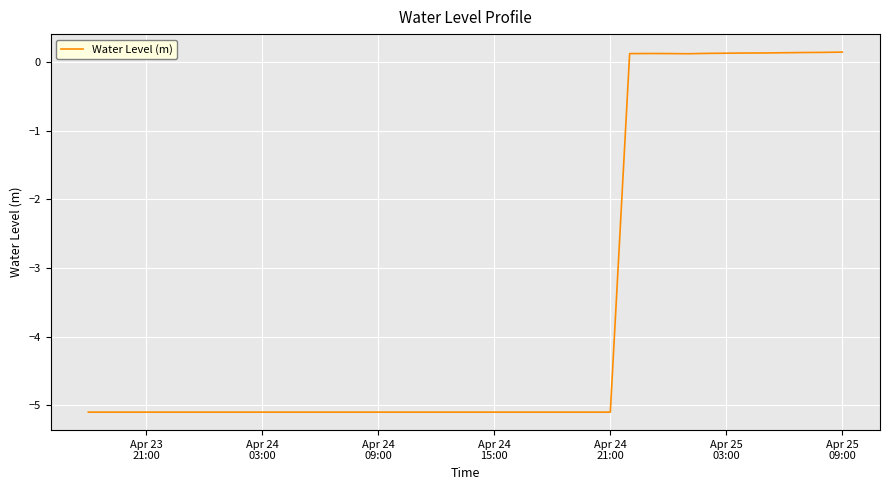

Reading left to right, extract all data points from this chart.

-5.1	-5.1	-5.1	-5.1	-5.1	-5.1	-5.1	-5.1	-5.1	-5.1	-5.1	-5.1	-5.1	-5.1	-5.1	-5.1	-5.1	-5.1	-5.1	-5.1	-5.1	-5.1	-5.1	-5.1	-5.1	-5.1	-5.1	-5.1	0.1	0.1	0.1	0.1	0.1	0.1	0.1	0.1	0.1	0.1	0.1	0.1